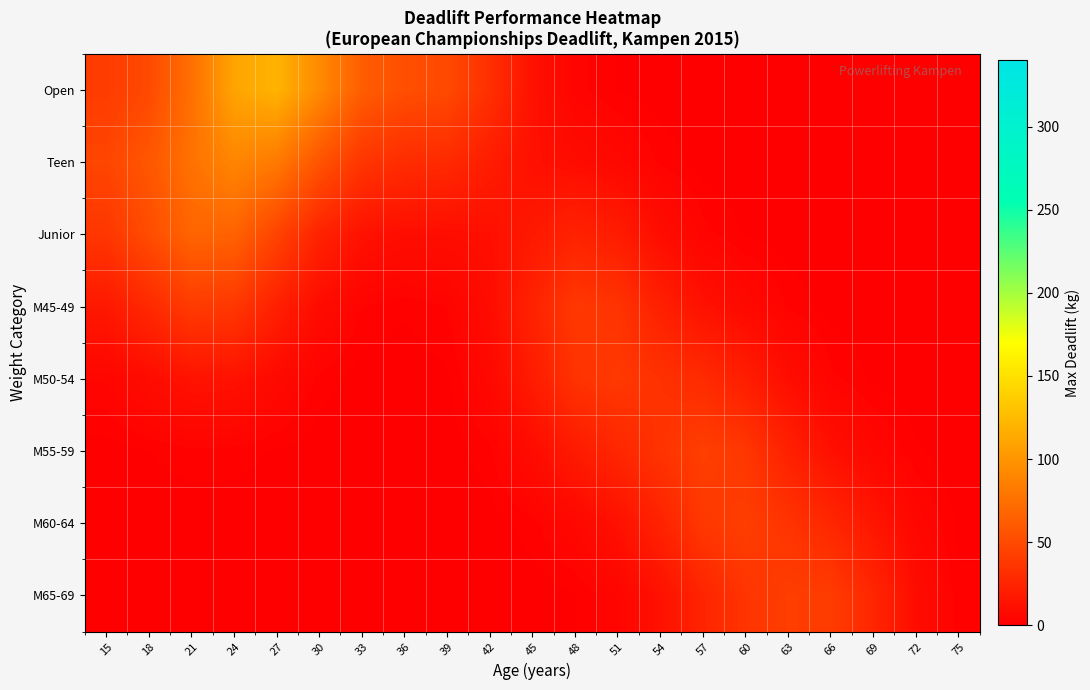

Rank the series at 27 from highest to lowest value.

Open, Teen, Junior, M45-49, M50-54, M55-59, M60-64, M65-69